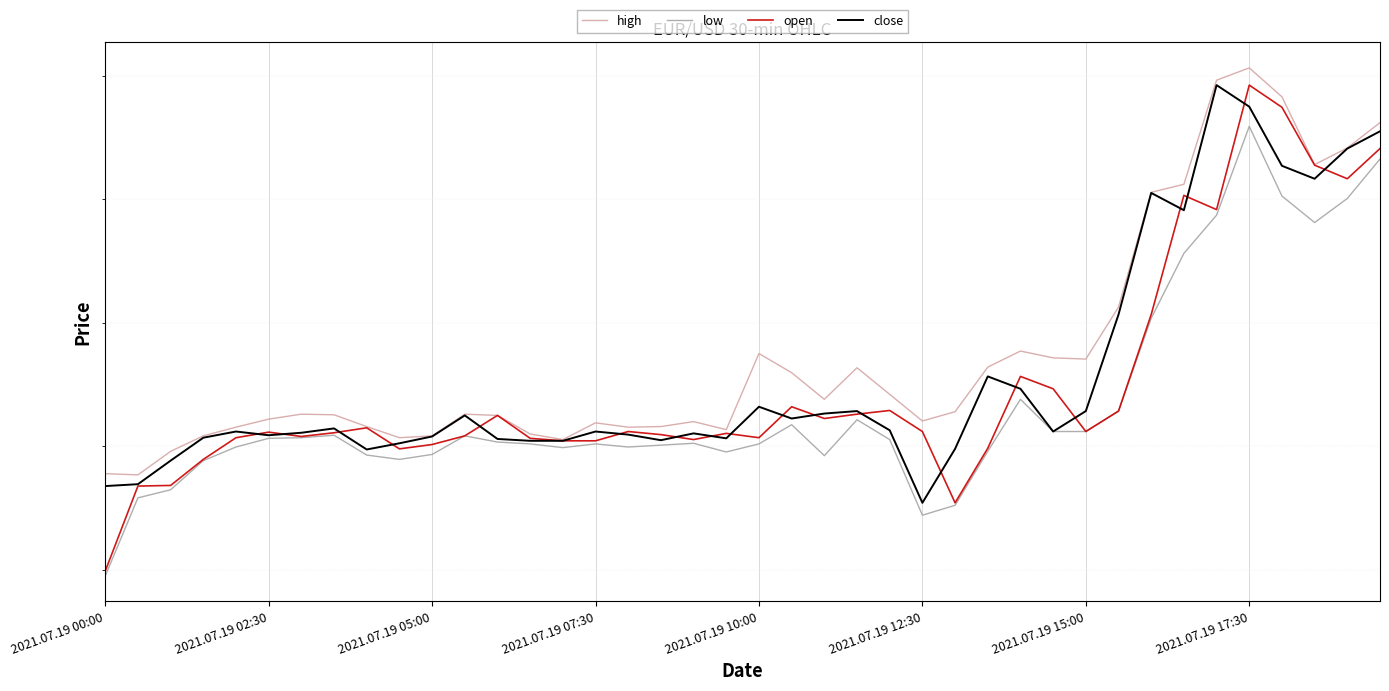

What is the sum of all close values?

34.4